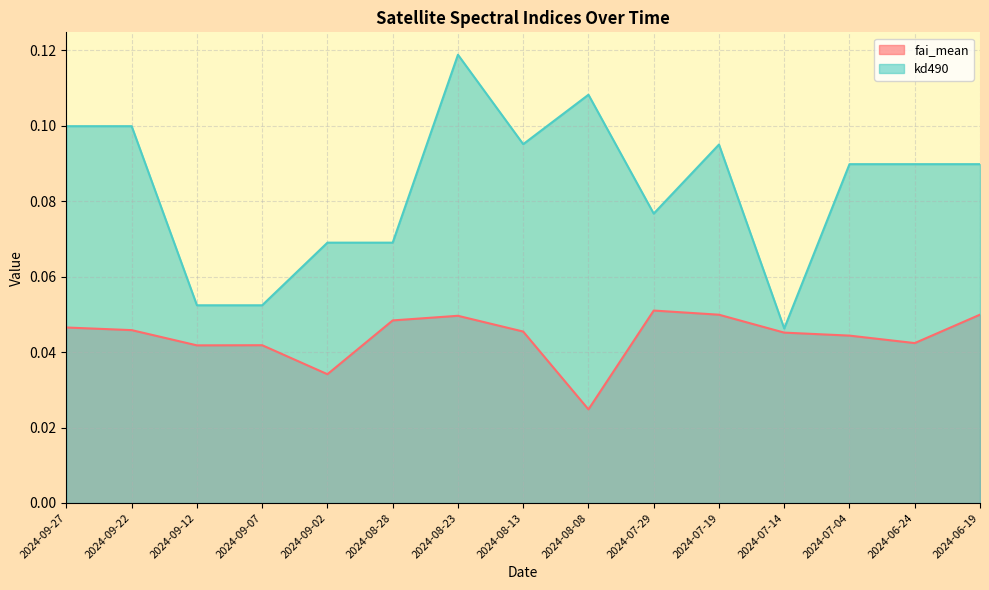

Is it true that kd490 equals 0.1 at 2024-08-23?

True